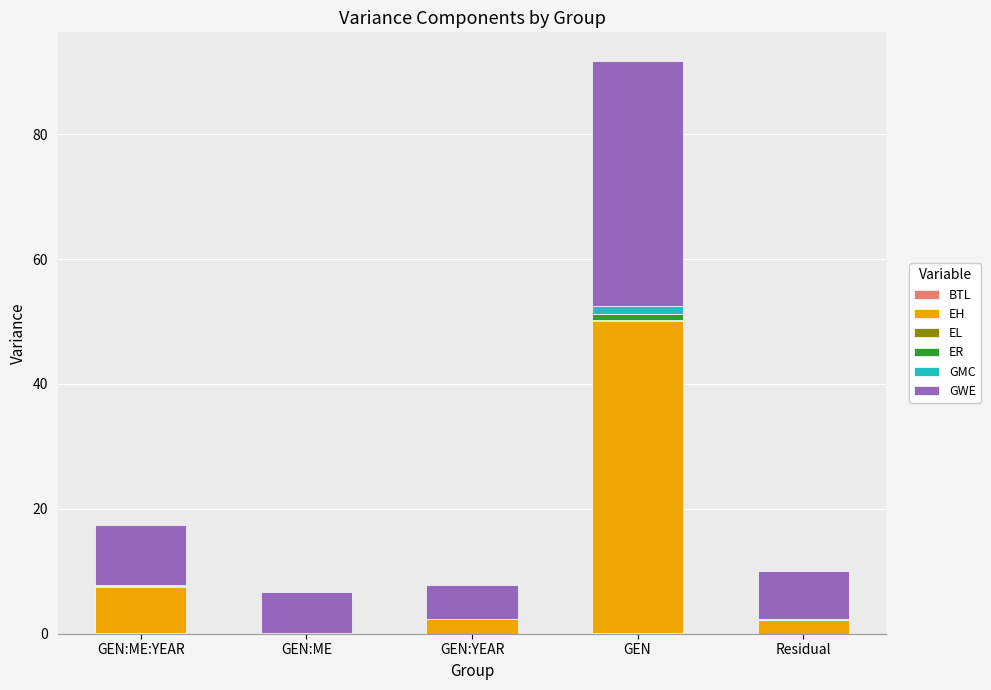

At which category is the sum across all series the highest?

GEN